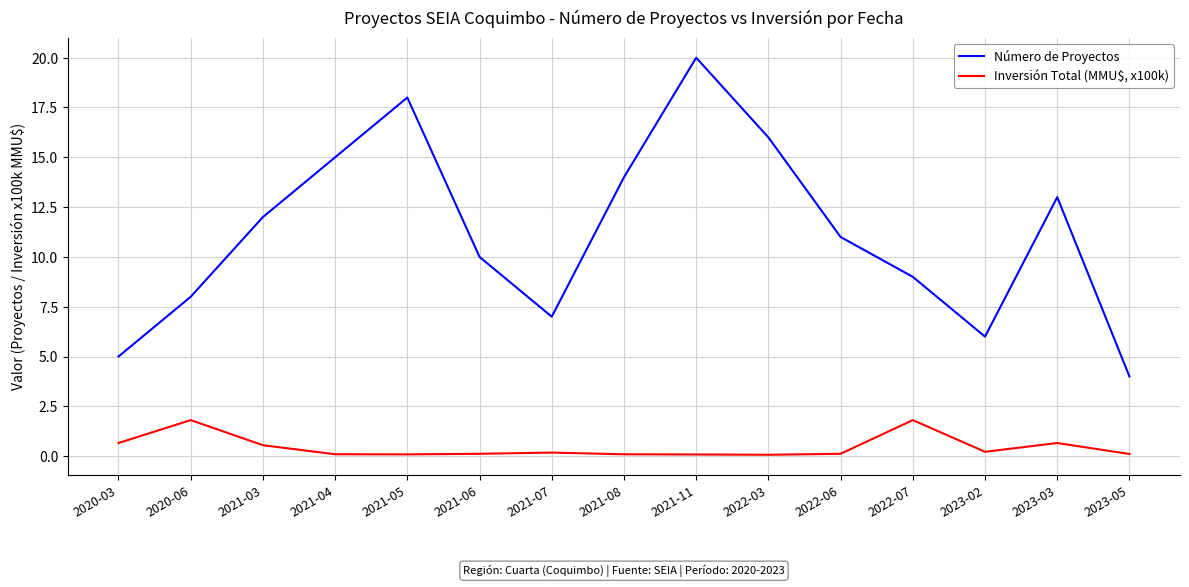

What is the difference between the Número de Proyectos values at 2022-03 and 2021-07?

9.0